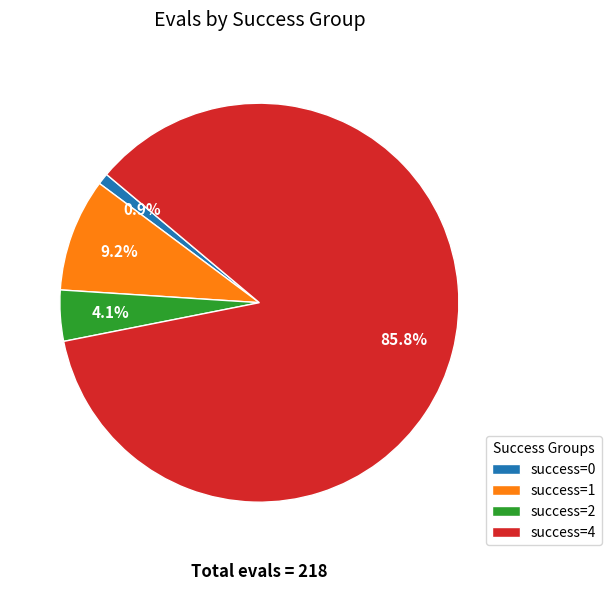

Is there any slice that represents more than half of the pie?

Yes